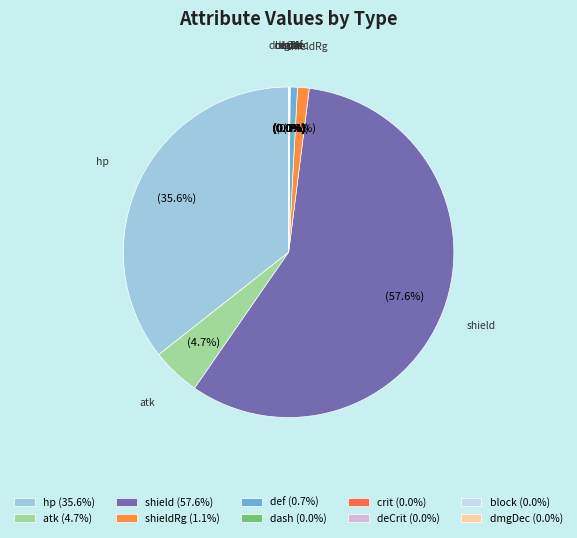

How many segments does this pie chart have?

10